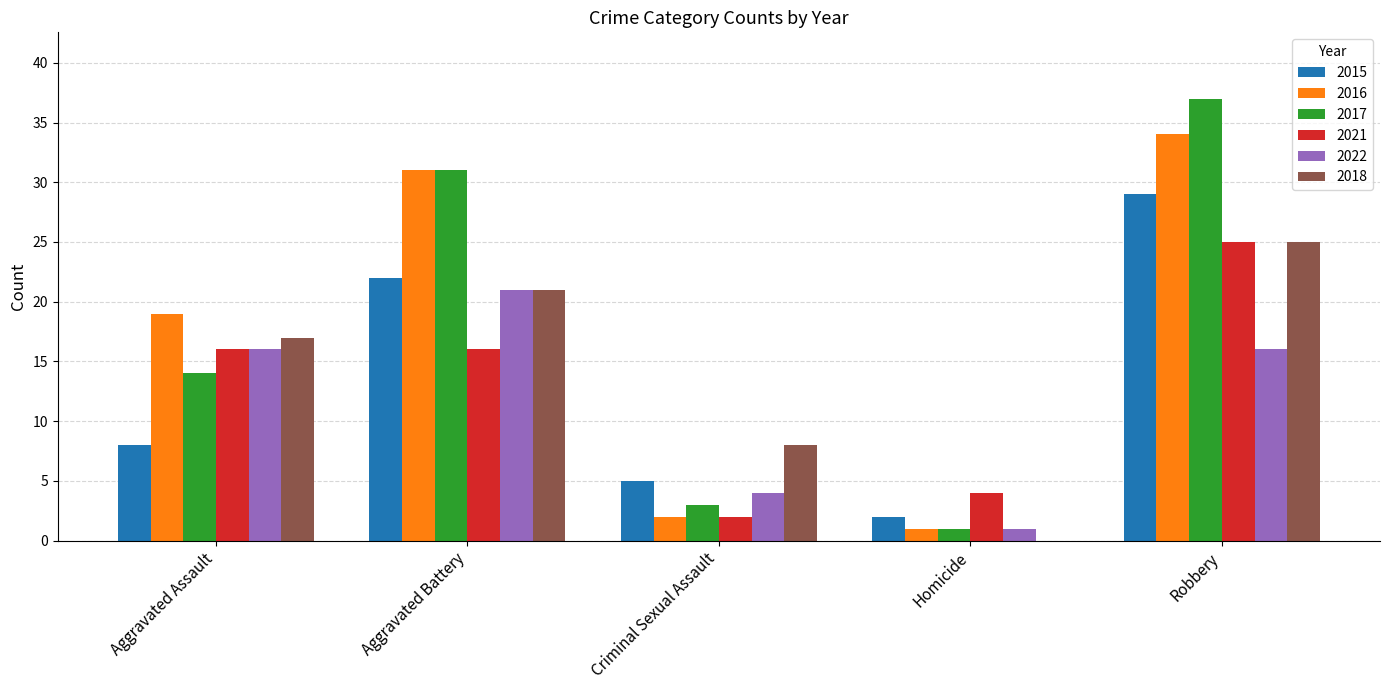

At which category does the chart reach its peak across all series?

Robbery